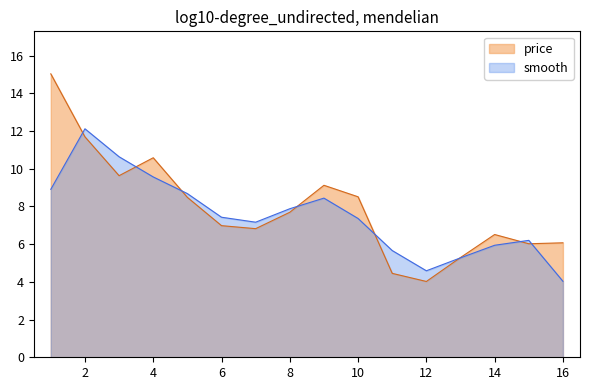

How many data points does each series have?

16